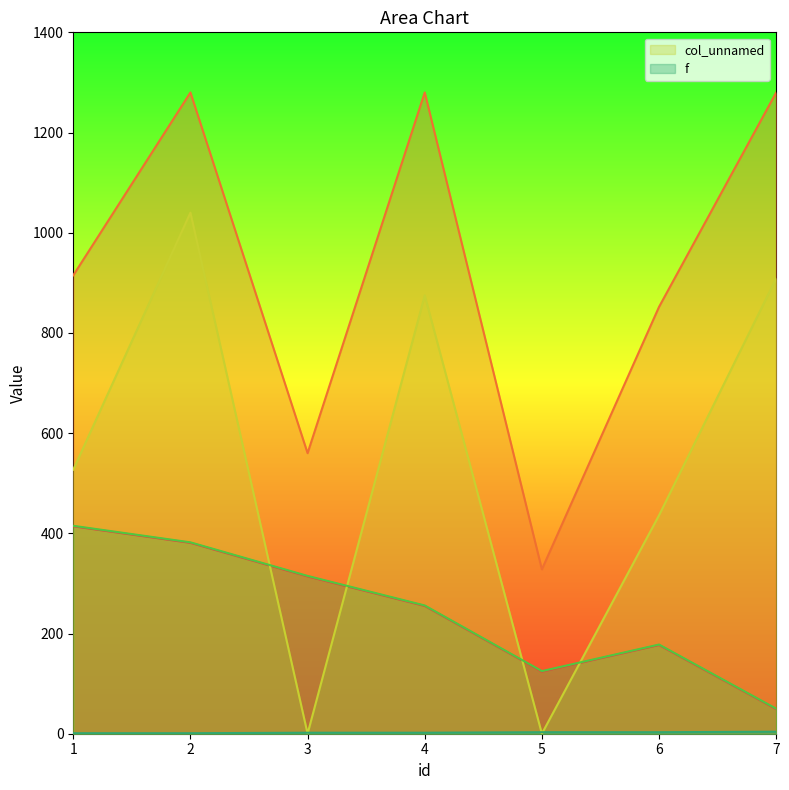

True or false: _3 has a value of 382 at 2.

True